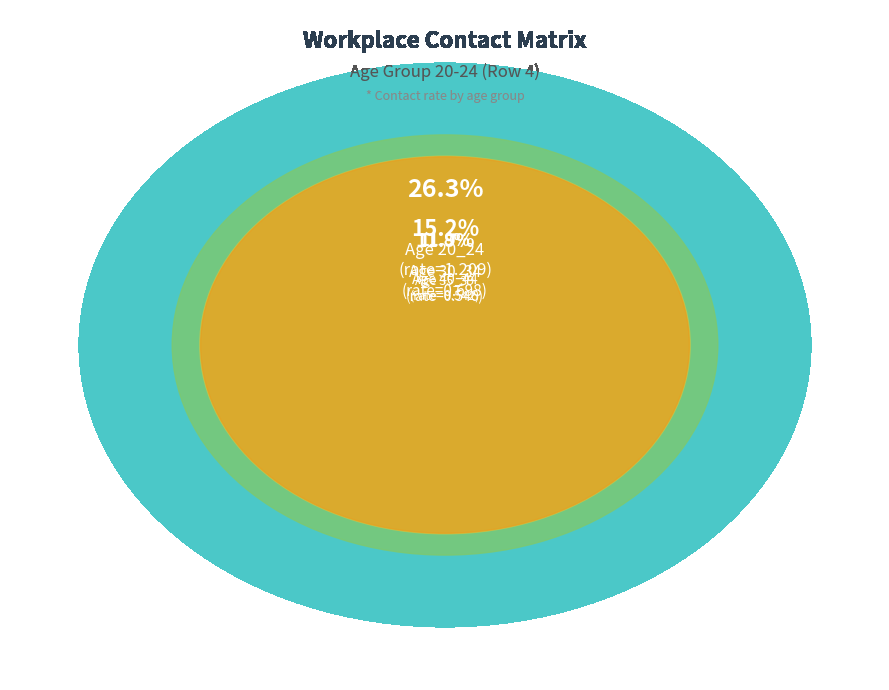

How many slices are in this pie chart?

11